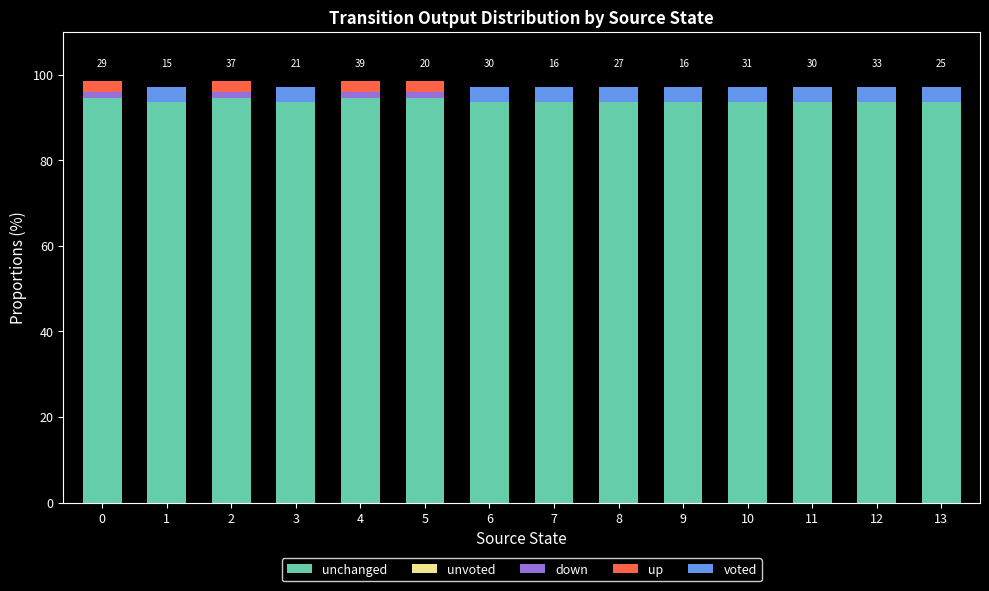

True or false: unchanged has a value of 144.5 at 5.

False